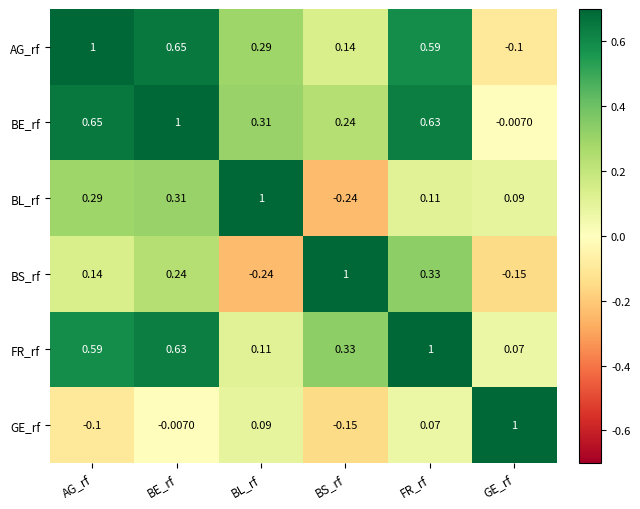

At which label does BS_rf reach its peak?

BS_rf